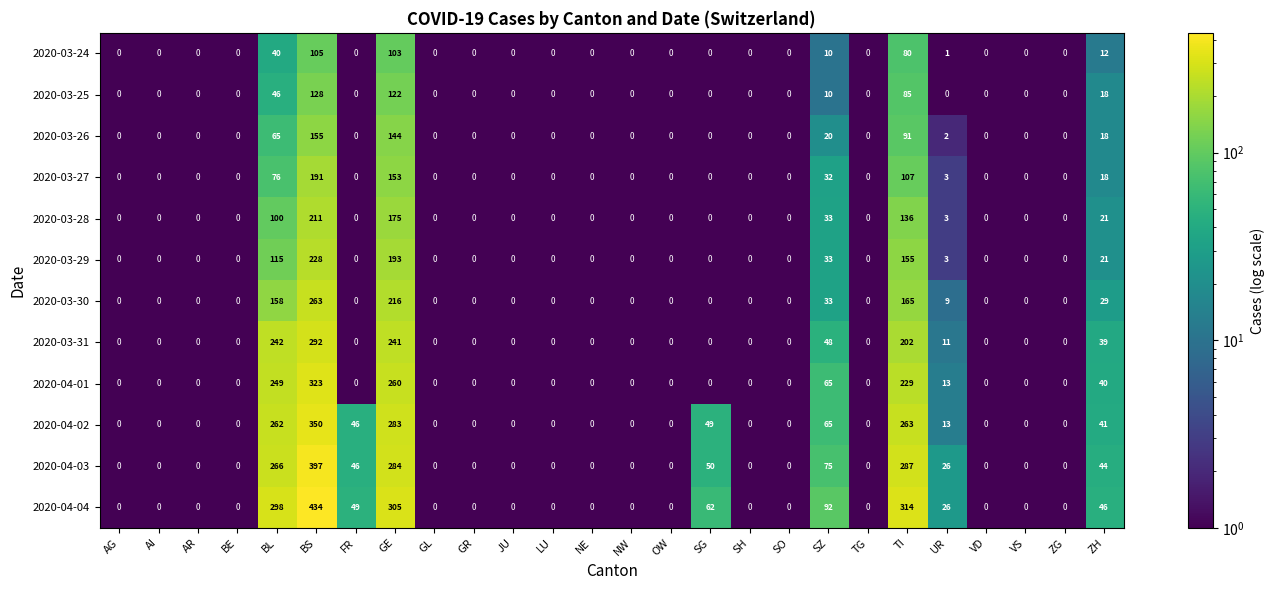

What is the sum of all 2020-04-02 values?

1372